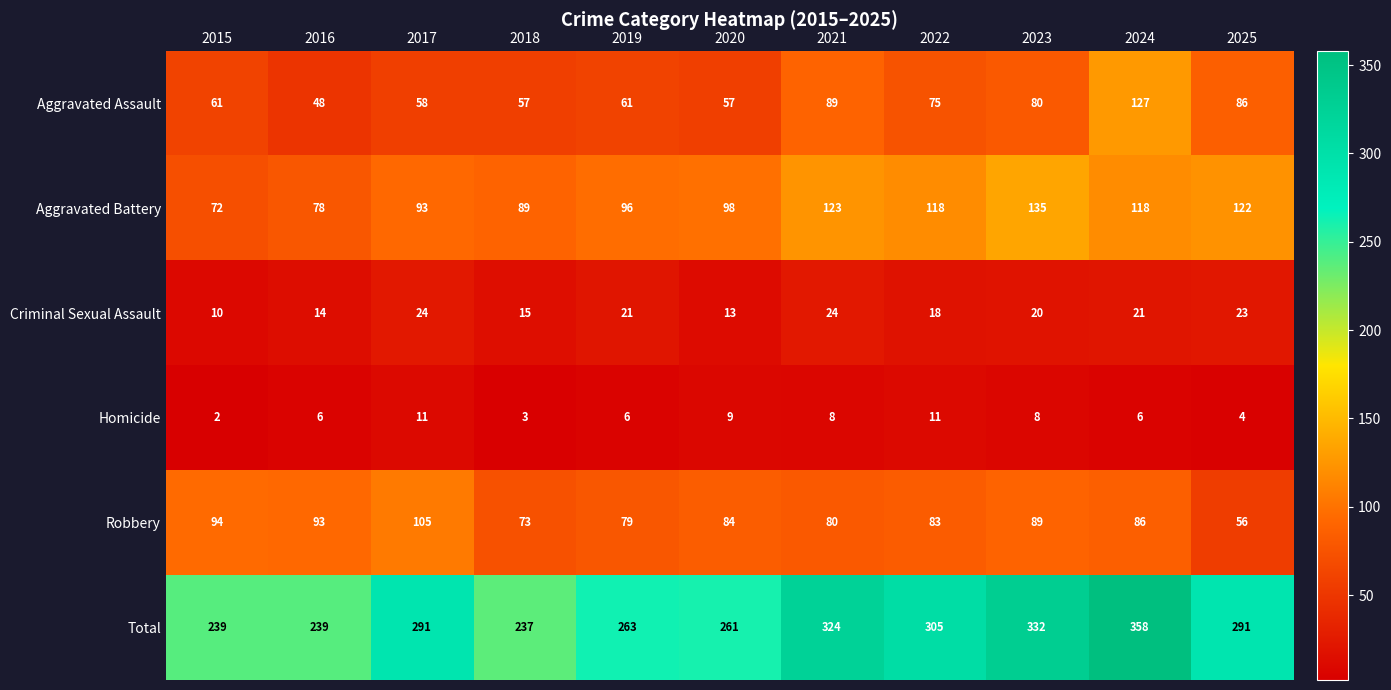

Rank the series by their maximum value, from highest to lowest.

Total, Aggravated Battery, Aggravated Assault, Robbery, Criminal Sexual Assault, Homicide